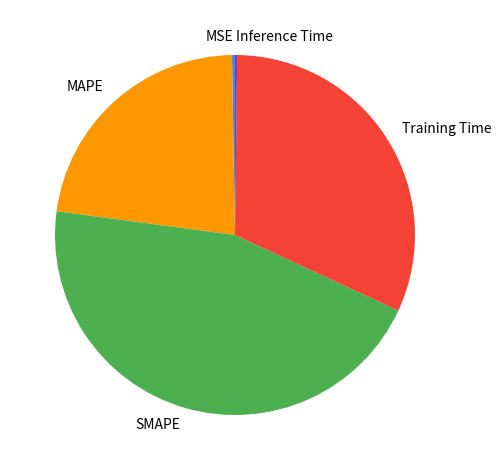

True or false: Training Time accounts for 37% of the total.

False